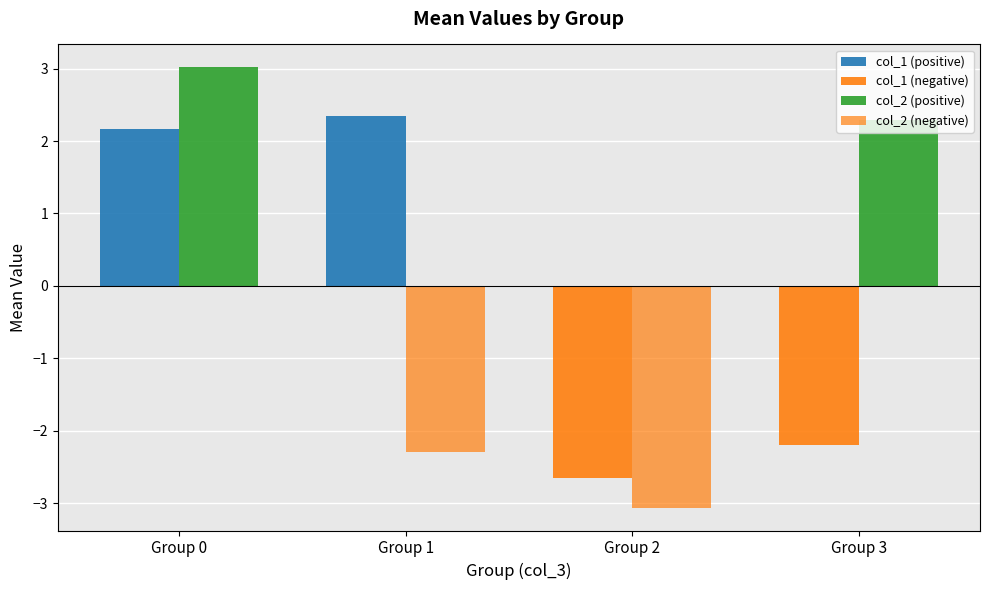

Count the number of data series in this chart.

4